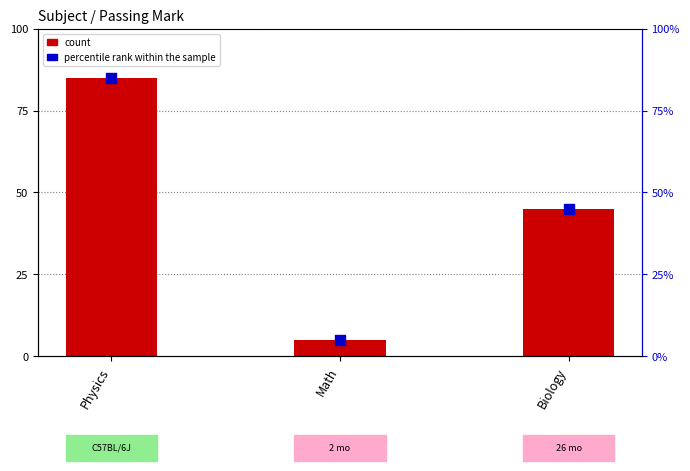

Which series has the largest total across all categories?

Passing mark